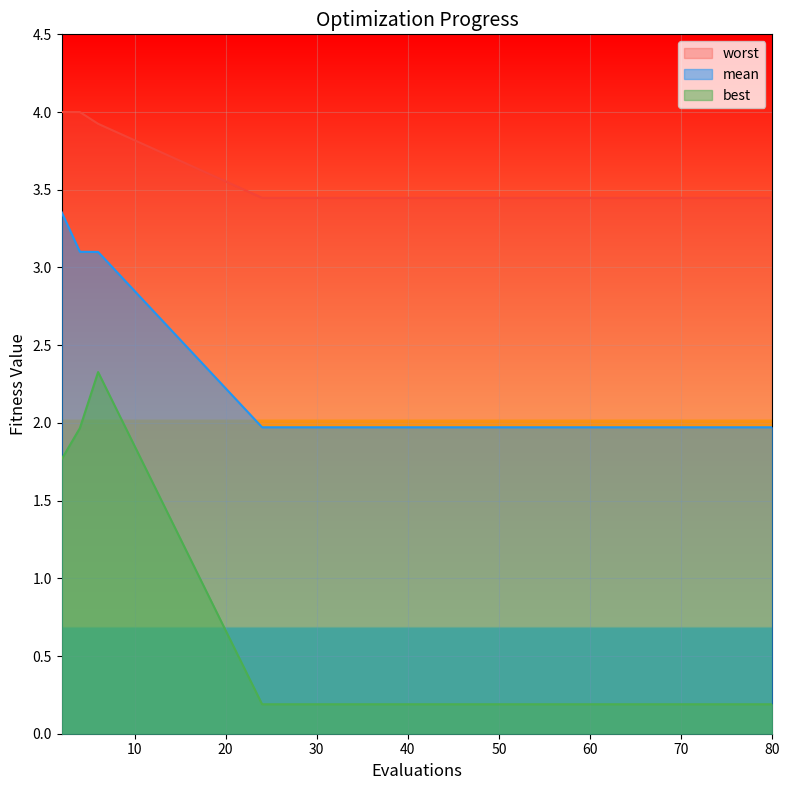

True or false: mean has more than 1 points higher than both neighbors.

False